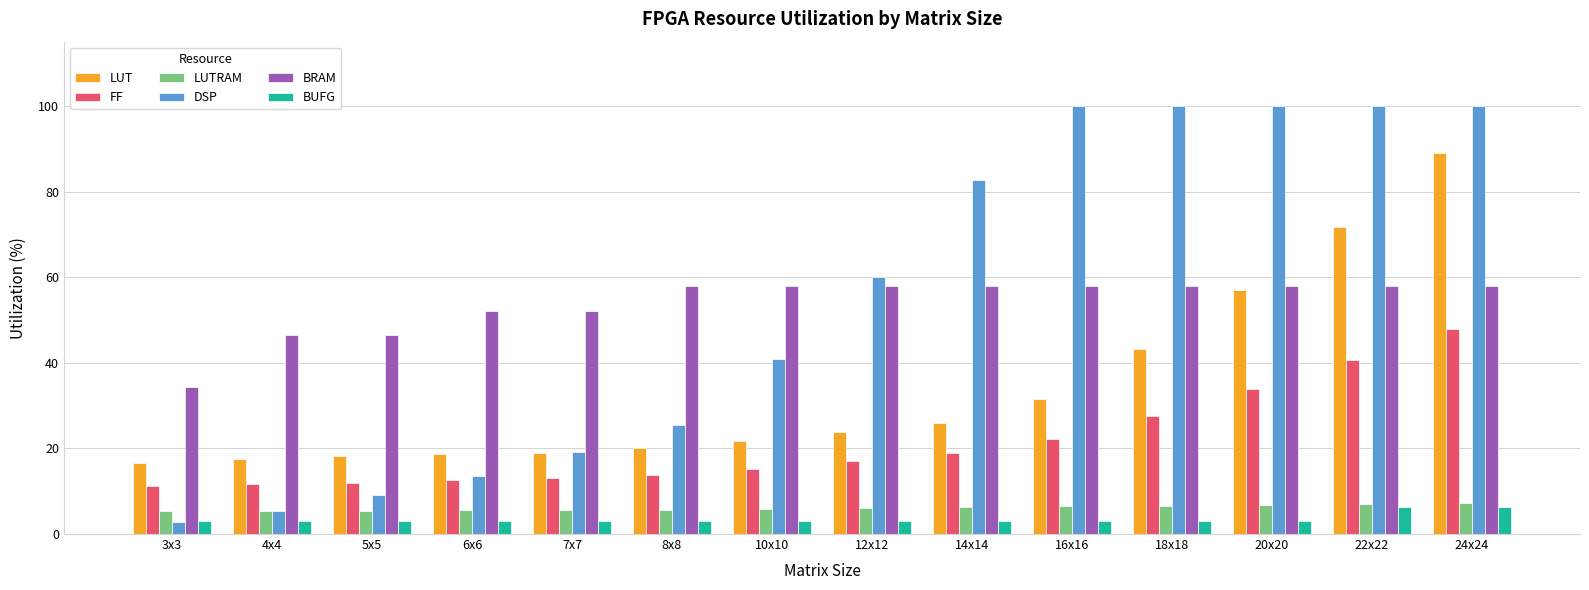

Is it true that BUFG equals 3.1 at 16x16?

True